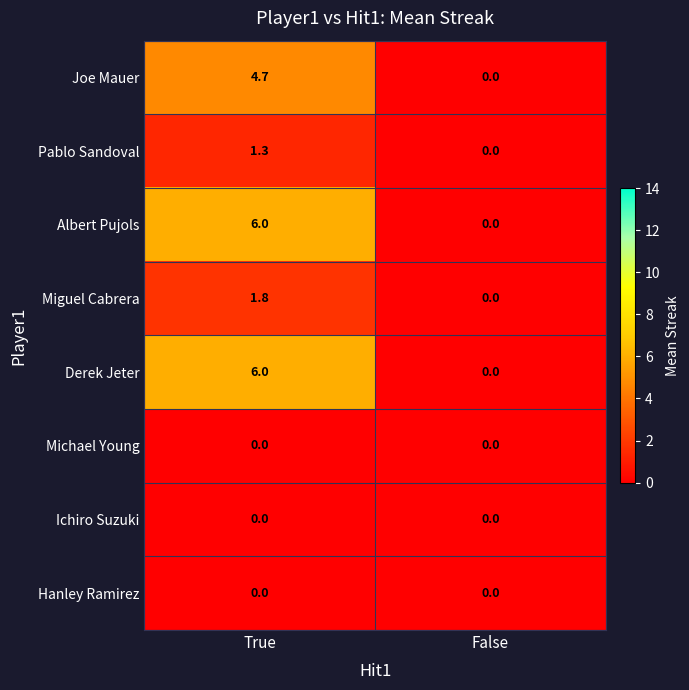

The value of Pablo Sandoval at False is 0.0. True or false?

True